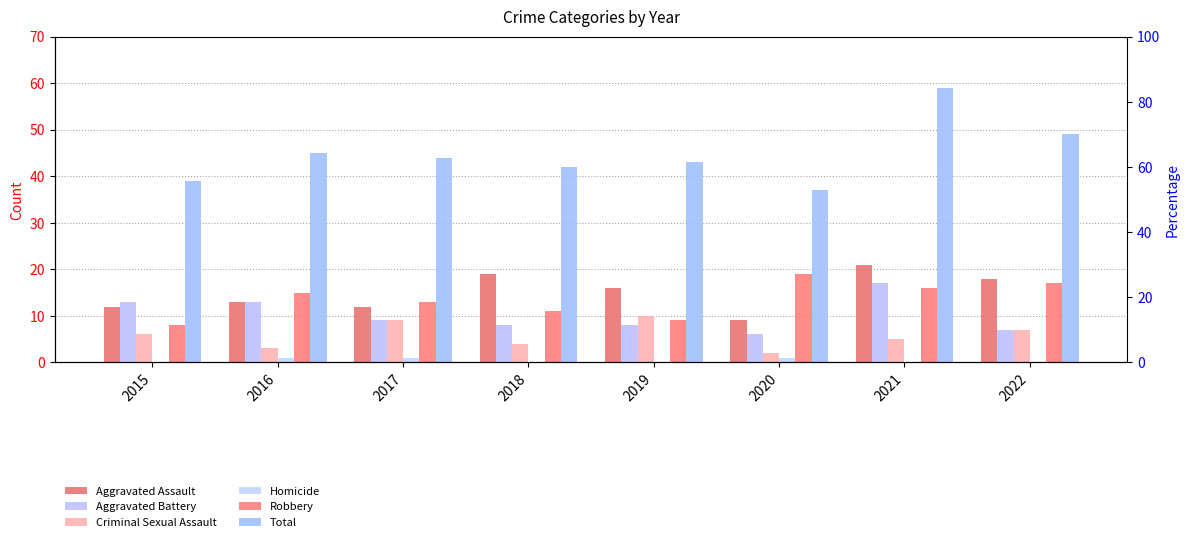

What is the difference between the highest and lowest values at 2016?

44